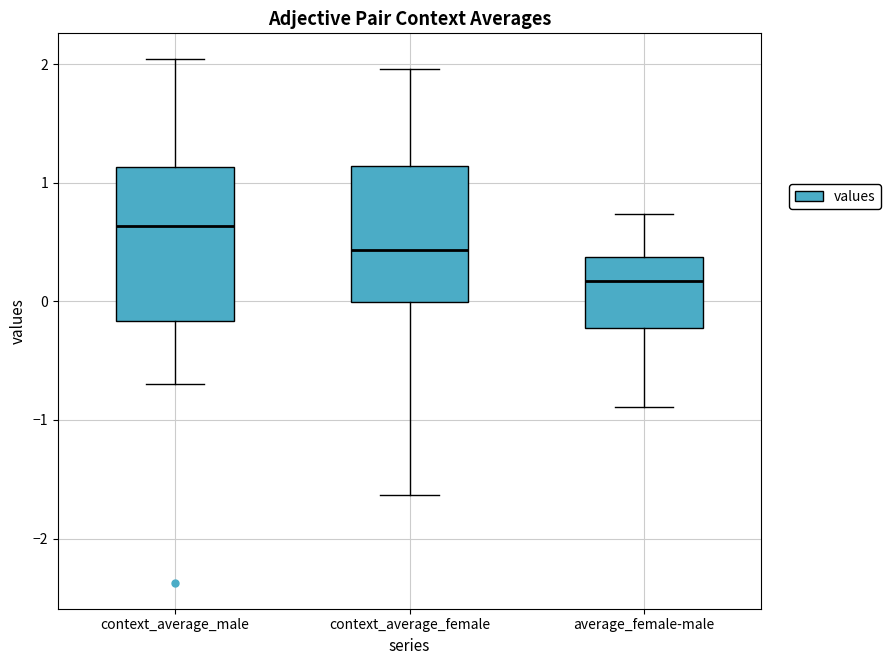

Which box is the tallest, from its lower edge to its upper edge?

context_average_male